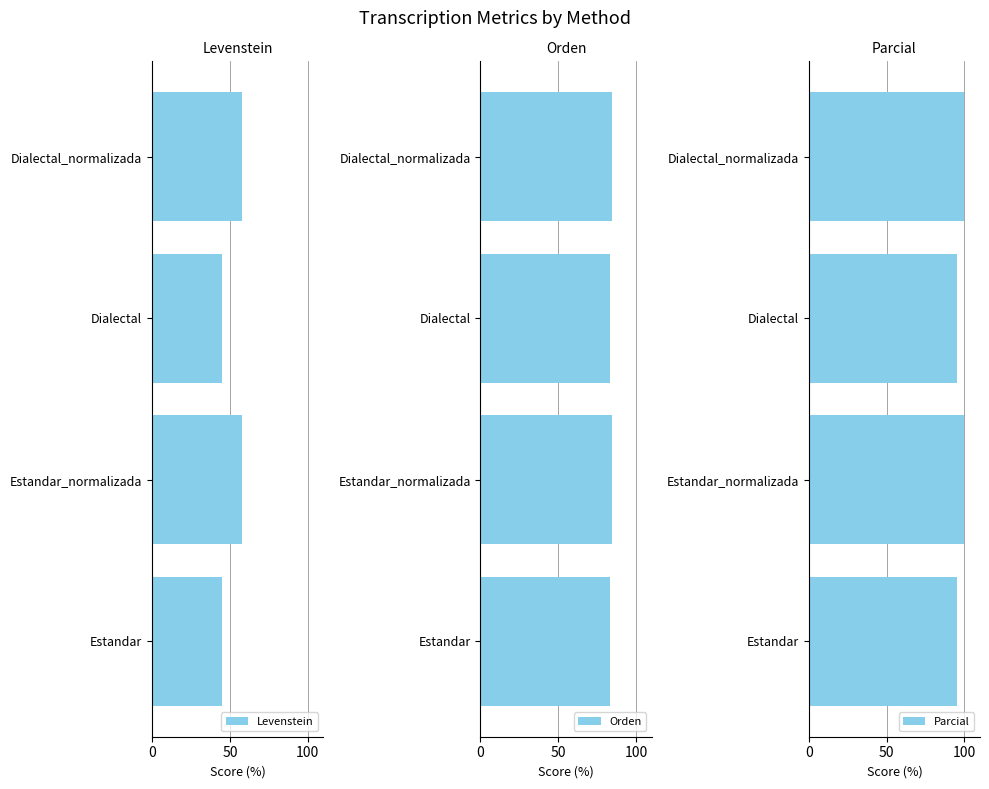

What is the value of the Parcial bar at the 3rd from the left?

95.5